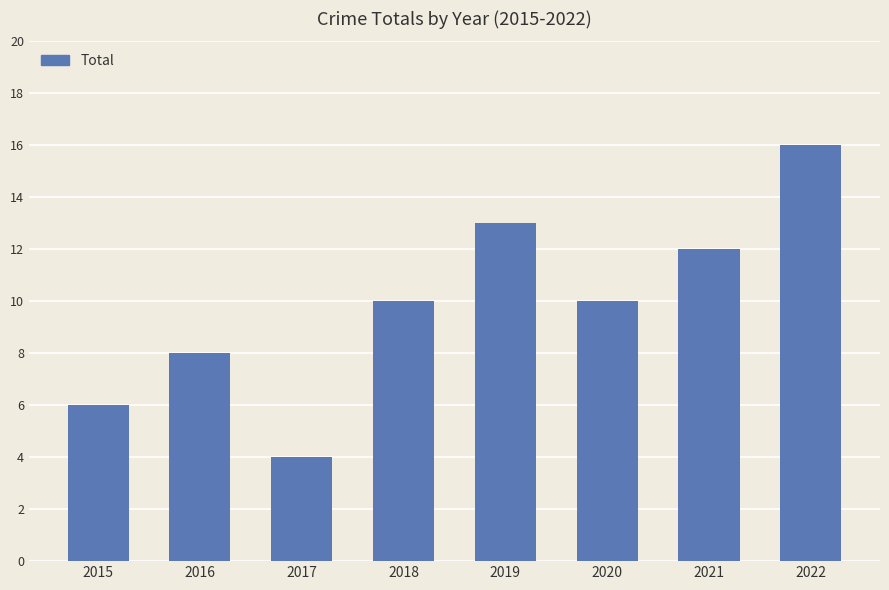

True or false: the data shows 18 at 2019.

False